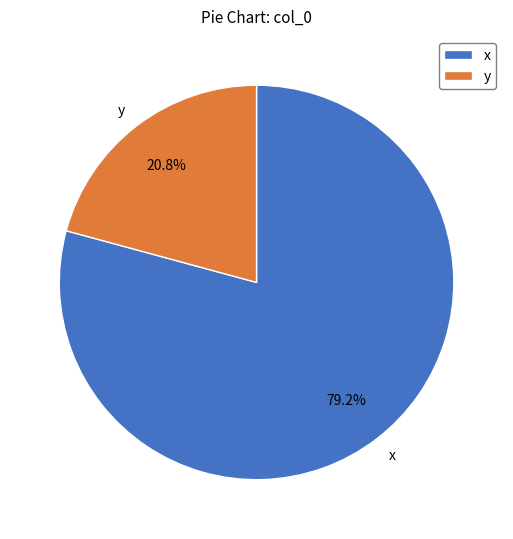

What percentage do y and x together represent?

100.0%